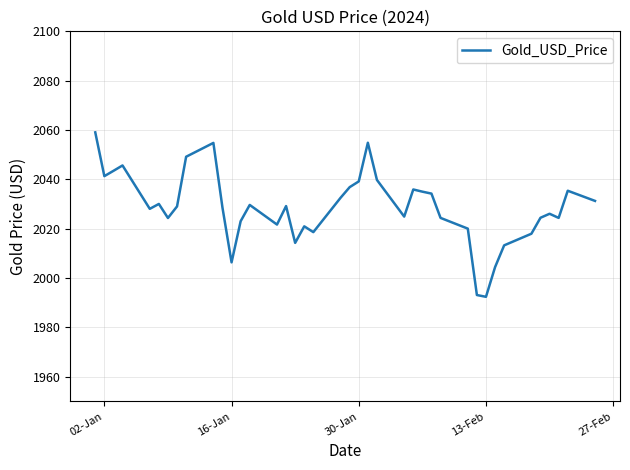

What is the difference between the maximum and minimum values?

66.7